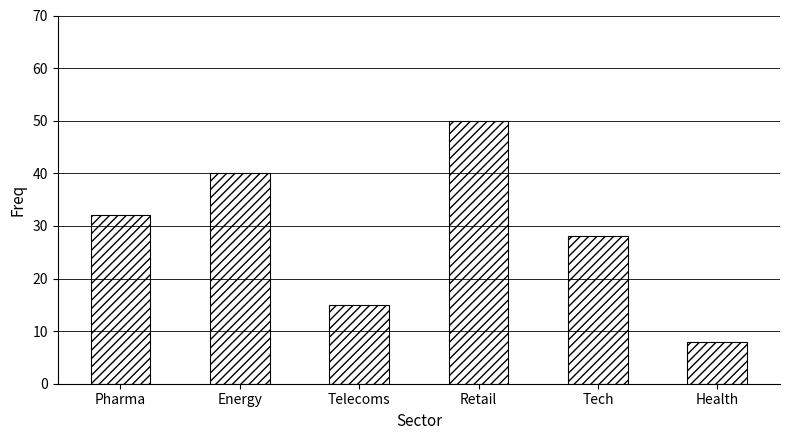

True or false: the data shows 11 at Health.

False